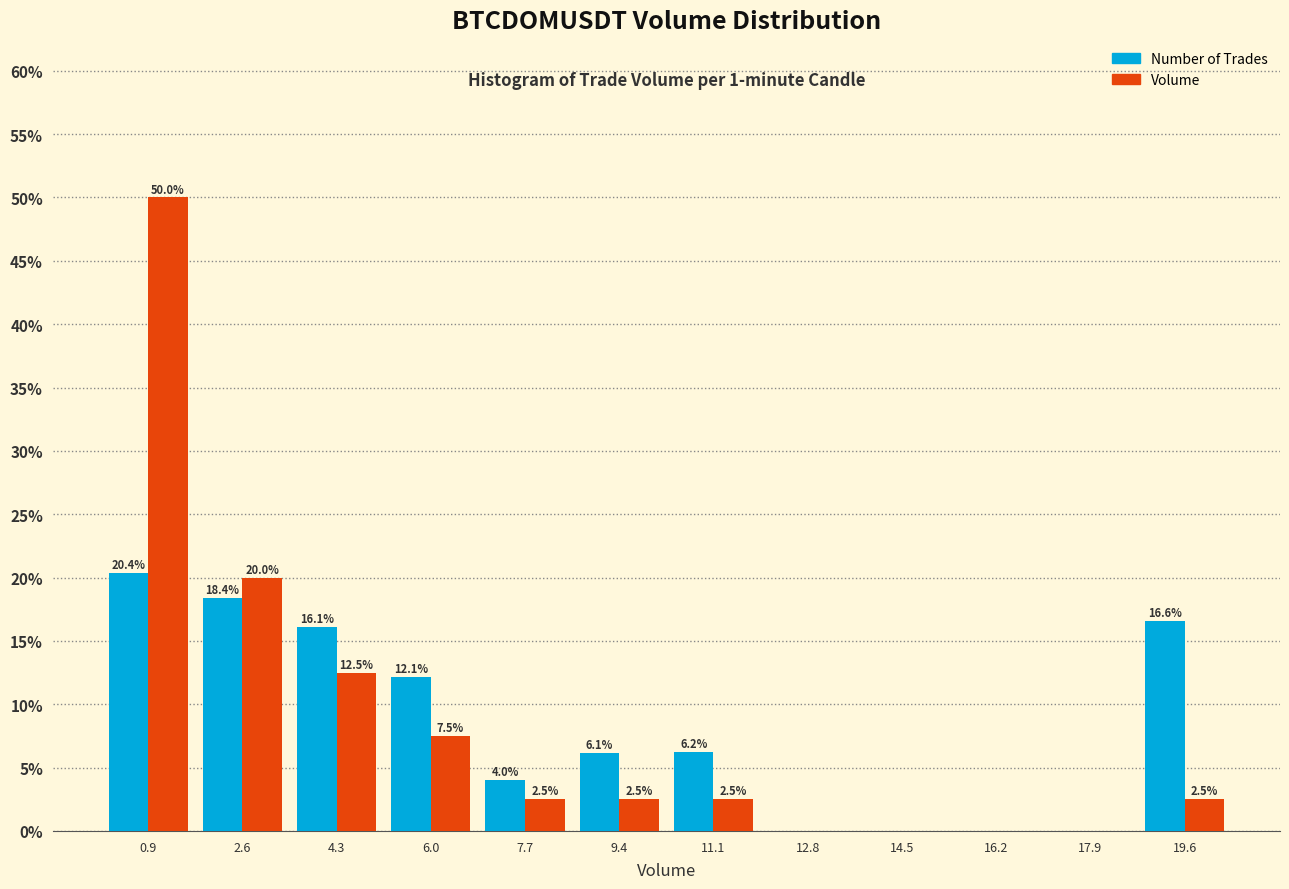

In the Number of Trades series, which range on the x-axis has the tallest bar?

0.0 to 1.8